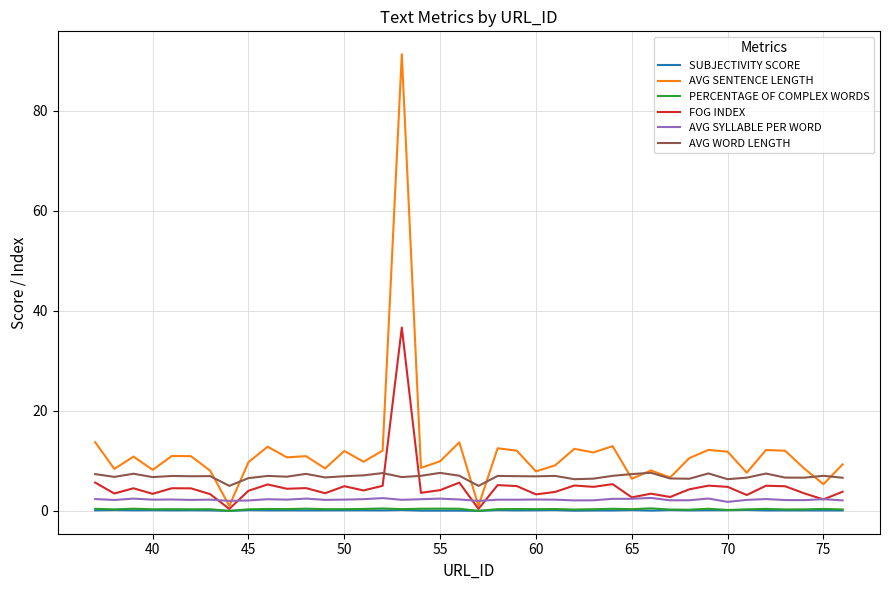

Which series has the widest spread of values?

AVG SENTENCE LENGTH